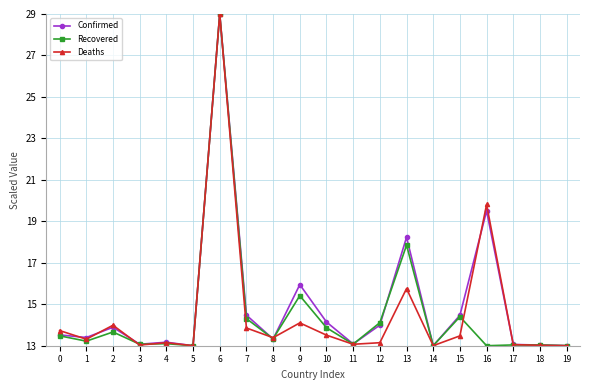

Where is the first local maximum for Recovered?

2